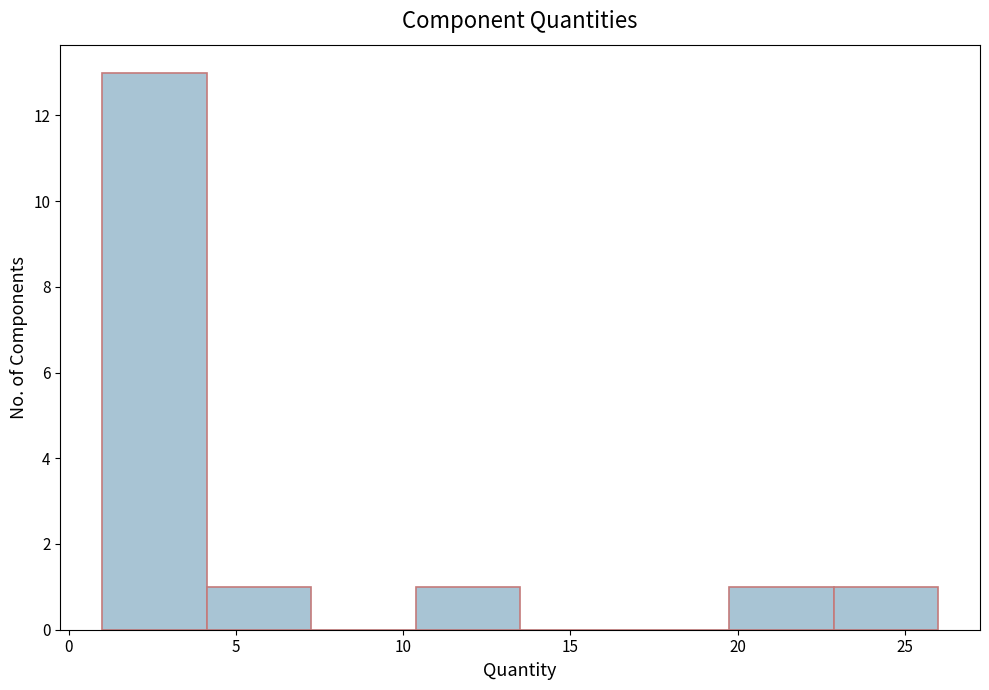

Over which range of the x-axis is the bar tallest?

1.0 to 4.0